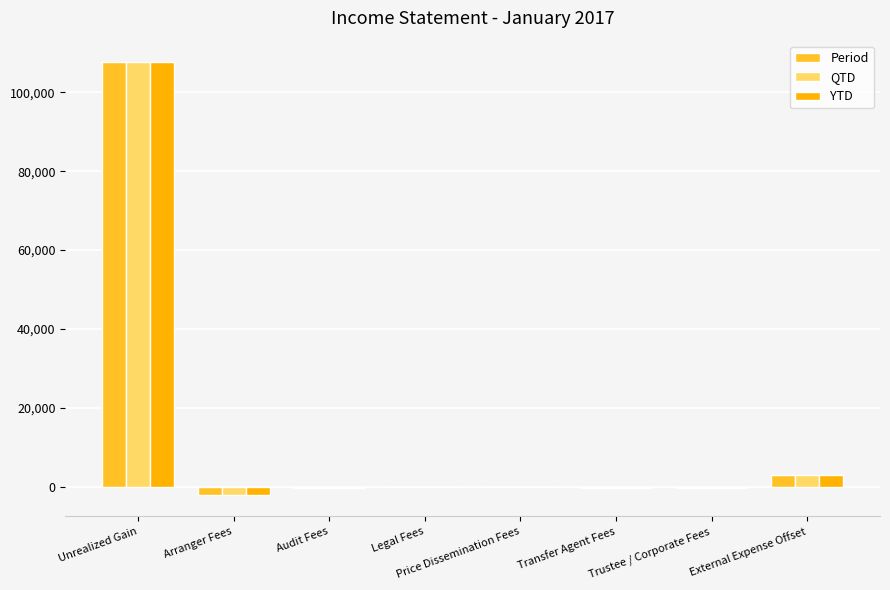

At which label is Period closest to 52793?

External Expense Offset